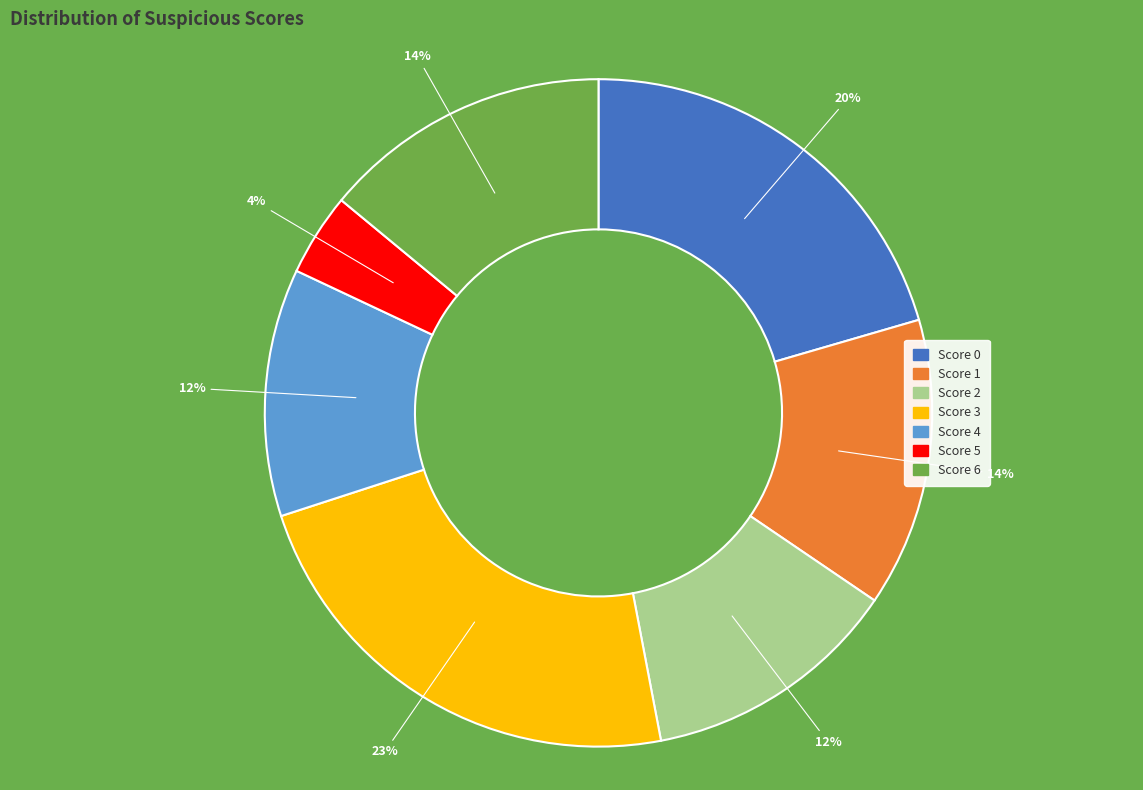

To the nearest percent, what portion does Score 4 represent?

12%